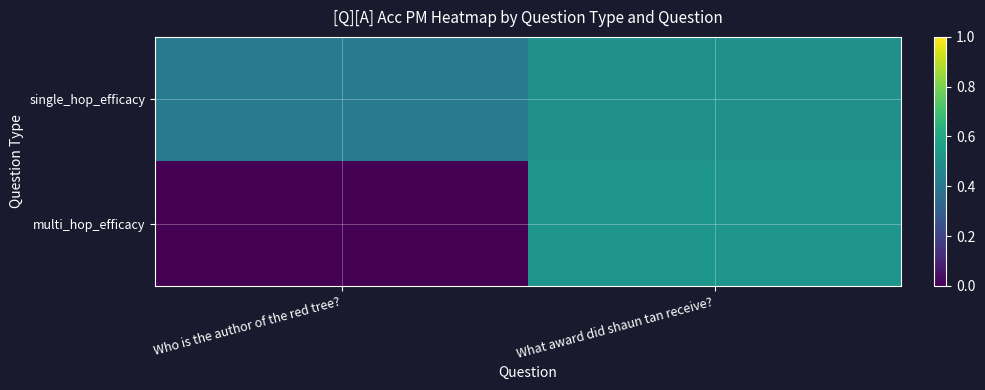

Which label corresponds to the largest value in the chart?

What award did shaun tan receive?